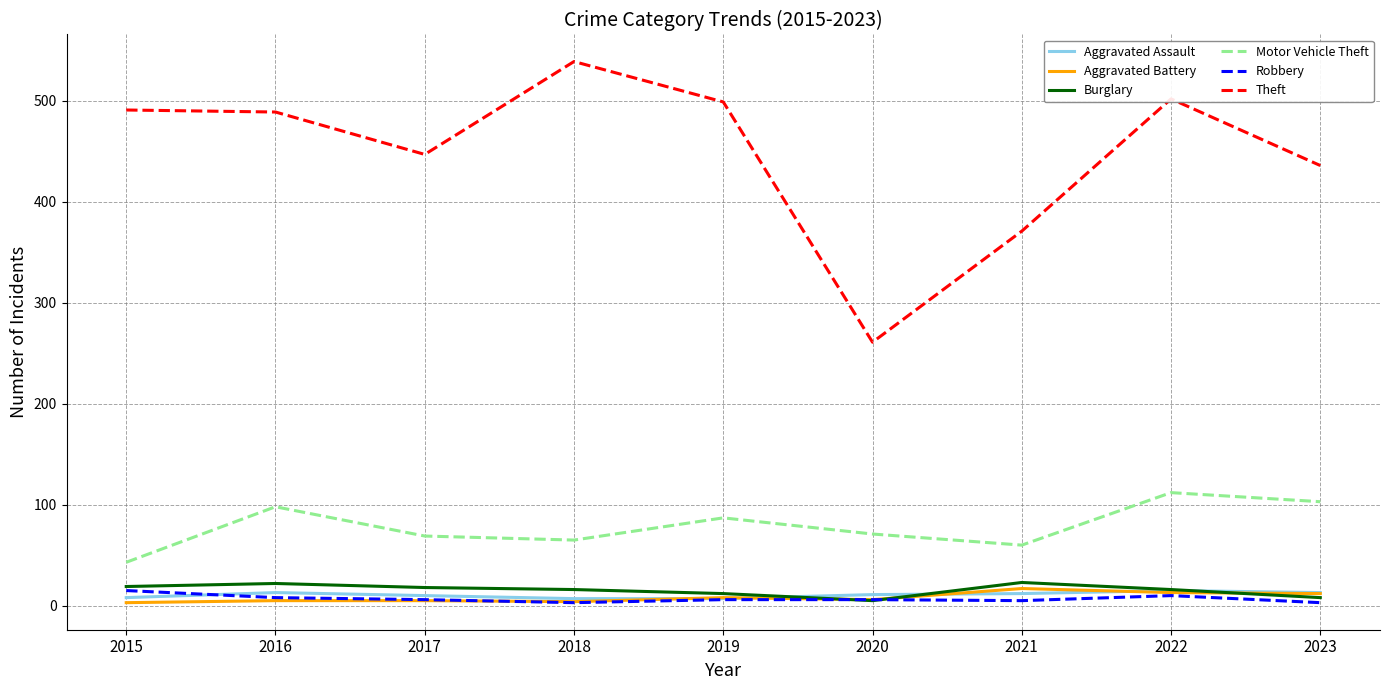

Count the number of categories in the chart.

9